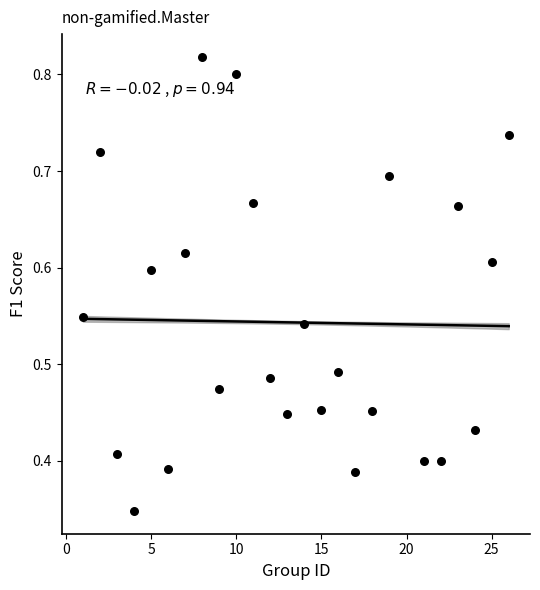

What is the range of X values (max minus min)?

25.0